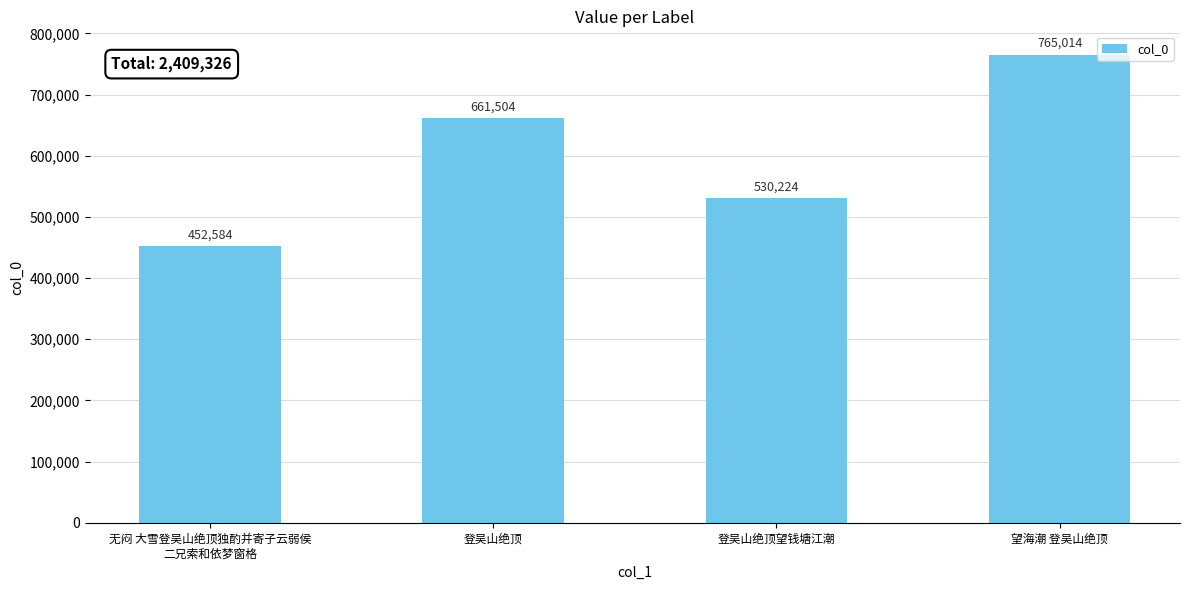

What is the label of the 3rd bar from the left?

登吴山绝顶望钱塘江潮